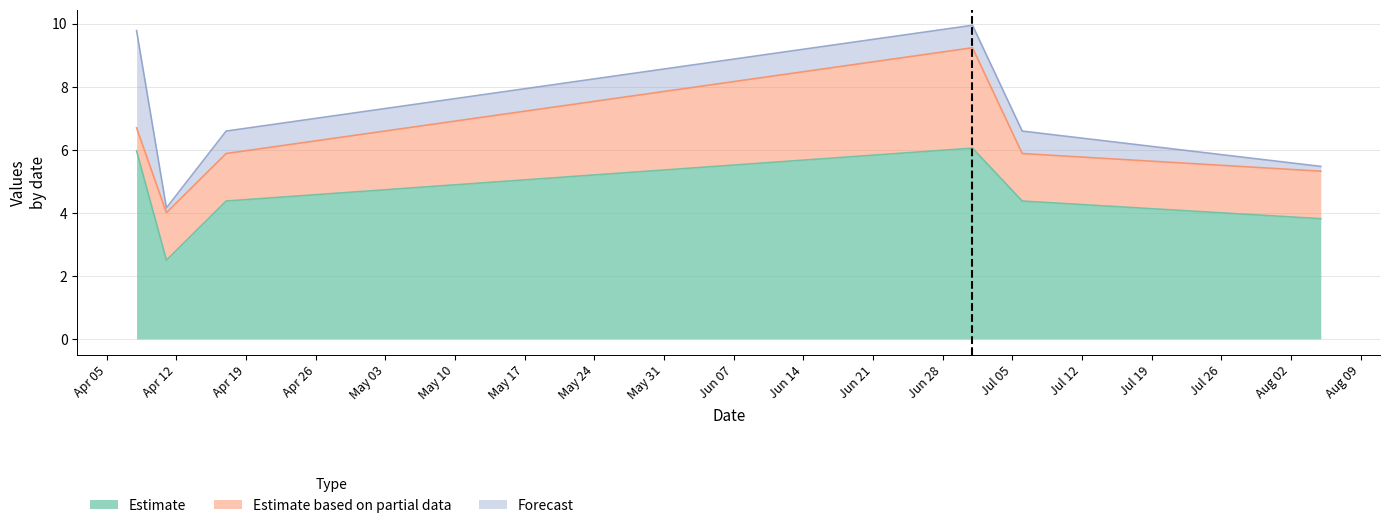

What is the highest value of the Estimate series?

6.0